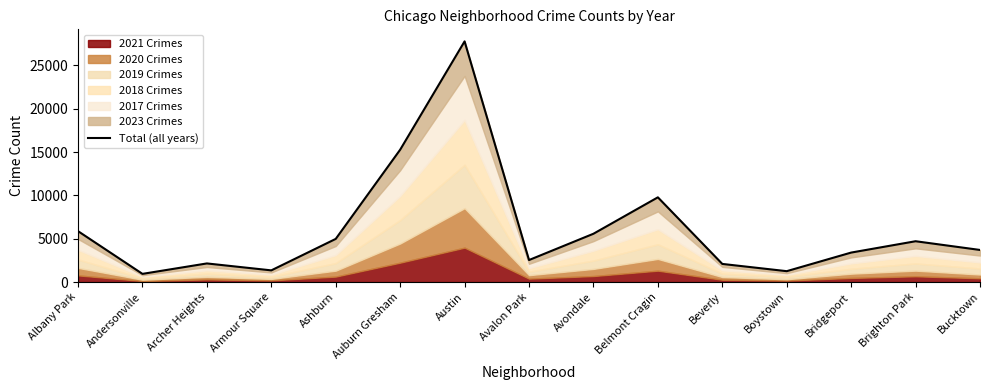

True or false: there are more than 0 points higher than both neighbors.

True